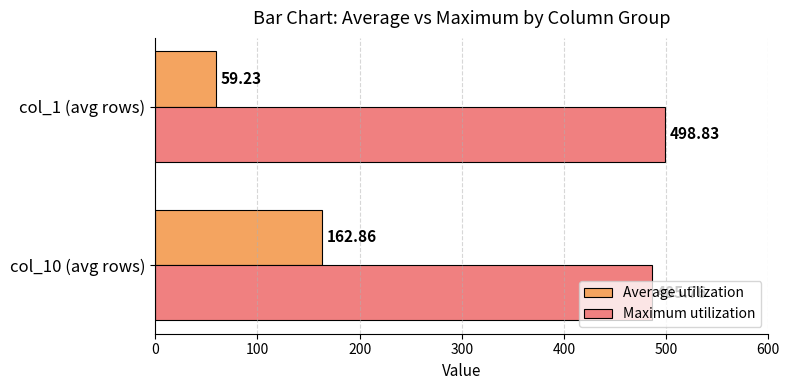

What is the sum of the Average utilization values at col_1 (avg rows) and col_10 (avg rows)?

222.1